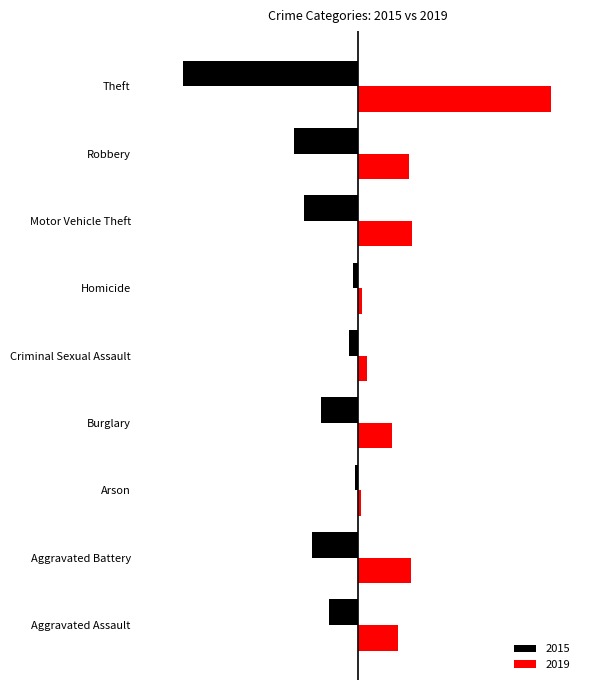

What are all the series names shown in the legend?

2015, 2019